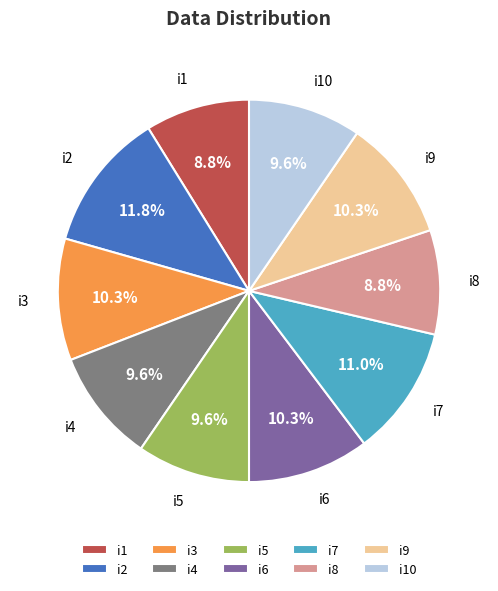

Which category has the biggest portion of the pie?

i2